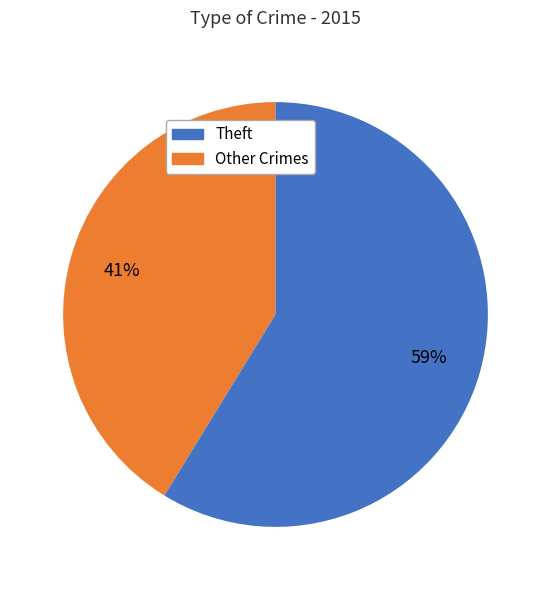

To the nearest percent, what is the average slice percentage?

50%